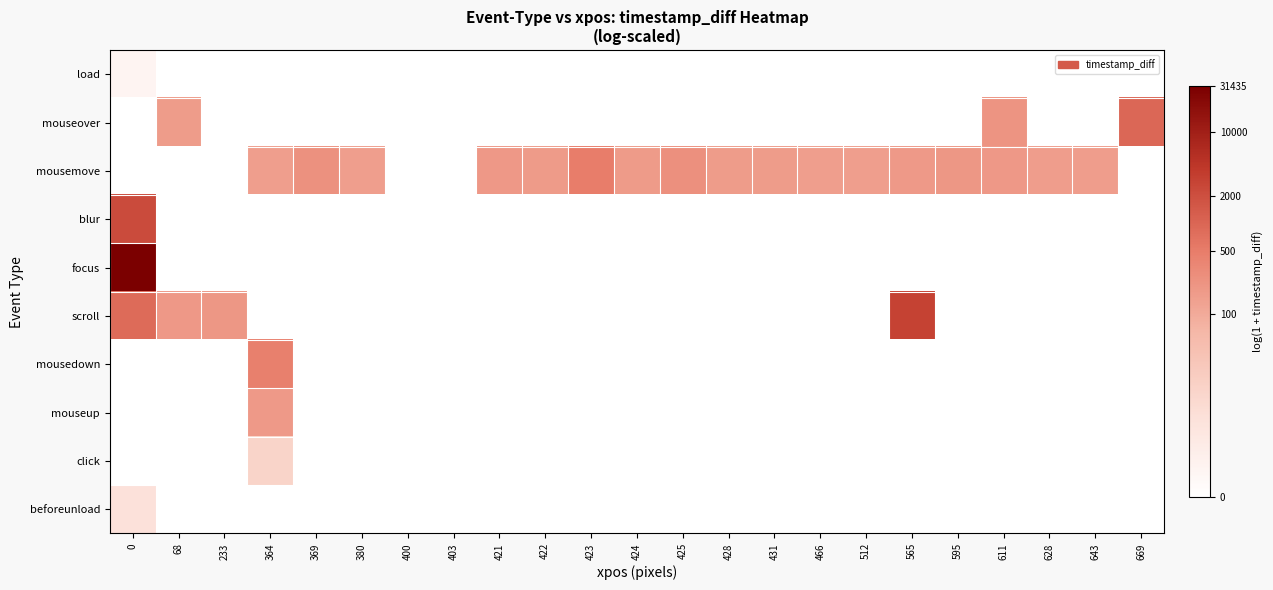

Reading left to right, transcribe all the data shown in this chart.

load: 0=0.7	68=0.0	233=0.0	364=0.0	369=0.0	380=0.0	400=0.0	403=0.0	421=0.0	422=0.0	423=0.0	424=0.0	425=0.0	428=0.0	431=0.0	466=0.0	512=0.0	565=0.0	595=0.0	611=0.0	628=0.0	643=0.0	669=0.0
mouseover: 0=0.0	68=5.1	233=0.0	364=0.0	369=0.0	380=0.0	400=0.0	403=0.0	421=0.0	422=0.0	423=0.0	424=0.0	425=0.0	428=0.0	431=0.0	466=0.0	512=0.0	565=0.0	595=0.0	611=5.4	628=0.0	643=0.0	669=6.9
mousemove: 0=0.0	68=0.0	233=0.0	364=5.0	369=5.5	380=5.0	400=0.0	403=0.0	421=5.2	422=5.1	423=6.2	424=5.1	425=5.5	428=5.1	431=5.1	466=5.0	512=5.0	565=5.2	595=5.3	611=5.2	628=5.1	643=5.1	669=0.0
blur: 0=7.7	68=0.0	233=0.0	364=0.0	369=0.0	380=0.0	400=0.0	403=0.0	421=0.0	422=0.0	423=0.0	424=0.0	425=0.0	428=0.0	431=0.0	466=0.0	512=0.0	565=0.0	595=0.0	611=0.0	628=0.0	643=0.0	669=0.0
focus: 0=10.4	68=0.0	233=0.0	364=0.0	369=0.0	380=0.0	400=0.0	403=0.0	421=0.0	422=0.0	423=0.0	424=0.0	425=0.0	428=0.0	431=0.0	466=0.0	512=0.0	565=0.0	595=0.0	611=0.0	628=0.0	643=0.0	669=0.0
scroll: 0=6.7	68=5.2	233=5.3	364=0.0	369=0.0	380=0.0	400=0.0	403=0.0	421=0.0	422=0.0	423=0.0	424=0.0	425=0.0	428=0.0	431=0.0	466=0.0	512=0.0	565=8.0	595=0.0	611=0.0	628=0.0	643=0.0	669=0.0
mousedown: 0=0.0	68=0.0	233=0.0	364=6.1	369=0.0	380=0.0	400=0.0	403=0.0	421=0.0	422=0.0	423=0.0	424=0.0	425=0.0	428=0.0	431=0.0	466=0.0	512=0.0	565=0.0	595=0.0	611=0.0	628=0.0	643=0.0	669=0.0
mouseup: 0=0.0	68=0.0	233=0.0	364=5.2	369=0.0	380=0.0	400=0.0	403=0.0	421=0.0	422=0.0	423=0.0	424=0.0	425=0.0	428=0.0	431=0.0	466=0.0	512=0.0	565=0.0	595=0.0	611=0.0	628=0.0	643=0.0	669=0.0
click: 0=0.0	68=0.0	233=0.0	364=2.7	369=0.0	380=0.0	400=0.0	403=0.0	421=0.0	422=0.0	423=0.0	424=0.0	425=0.0	428=0.0	431=0.0	466=0.0	512=0.0	565=0.0	595=0.0	611=0.0	628=0.0	643=0.0	669=0.0
beforeunload: 0=1.9	68=0.0	233=0.0	364=0.0	369=0.0	380=0.0	400=0.0	403=0.0	421=0.0	422=0.0	423=0.0	424=0.0	425=0.0	428=0.0	431=0.0	466=0.0	512=0.0	565=0.0	595=0.0	611=0.0	628=0.0	643=0.0	669=0.0